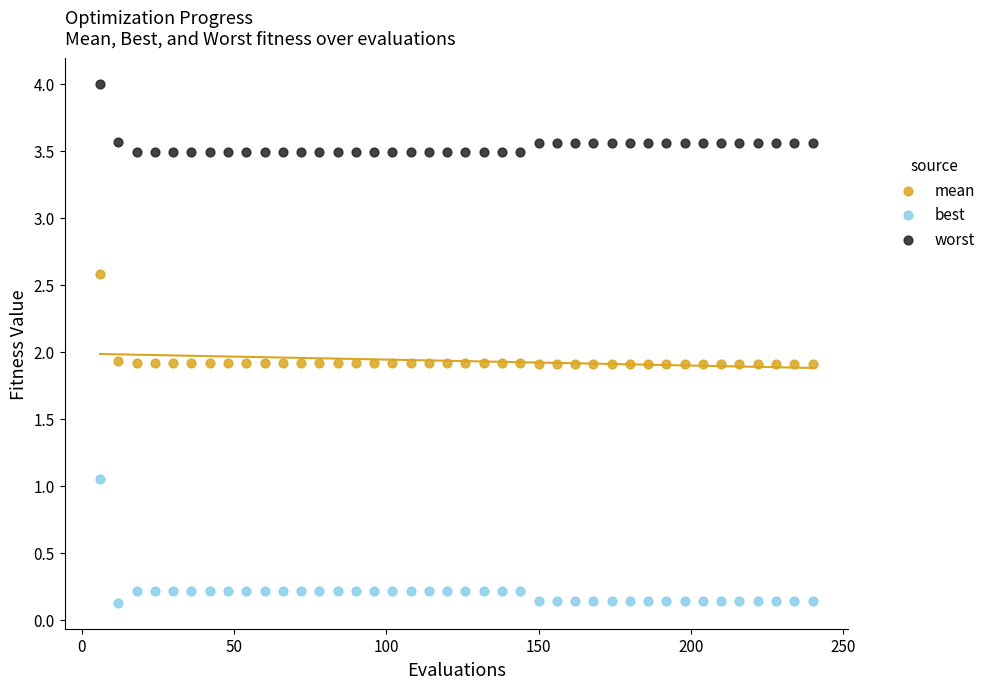

Which series has the largest Y range (max minus min)?

best